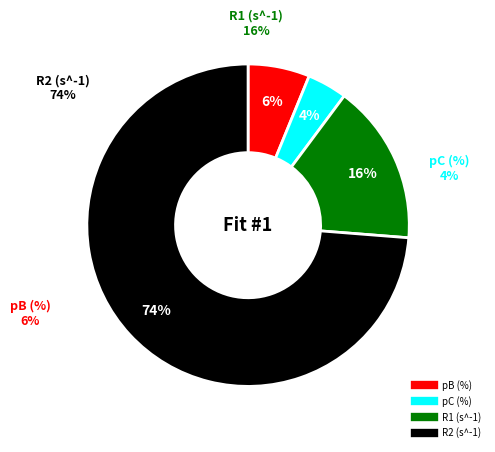

To the nearest percent, what portion does pB (%) represent?

6%